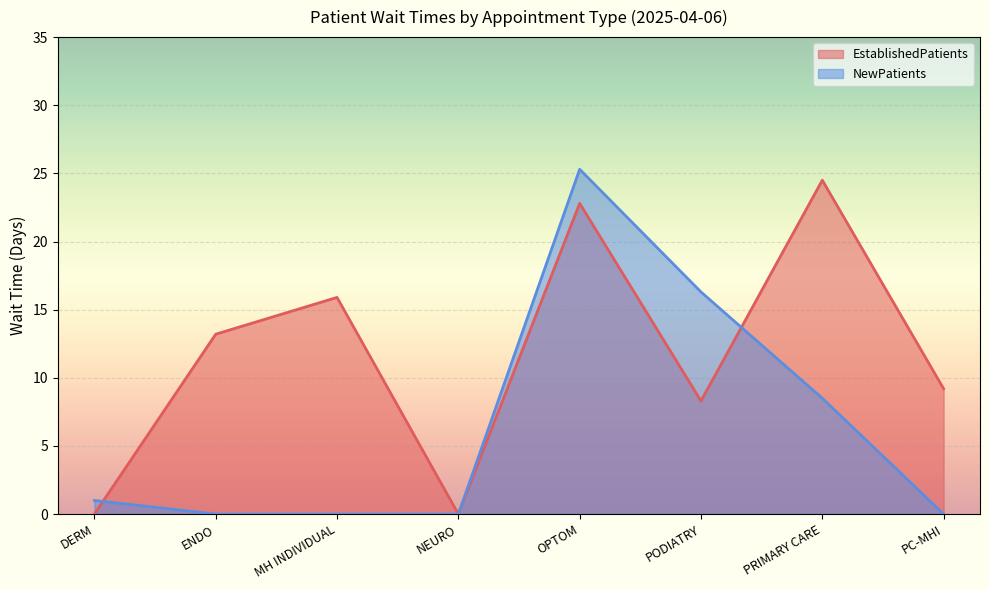

How many data points in EstablishedPatients are less than 13?

4